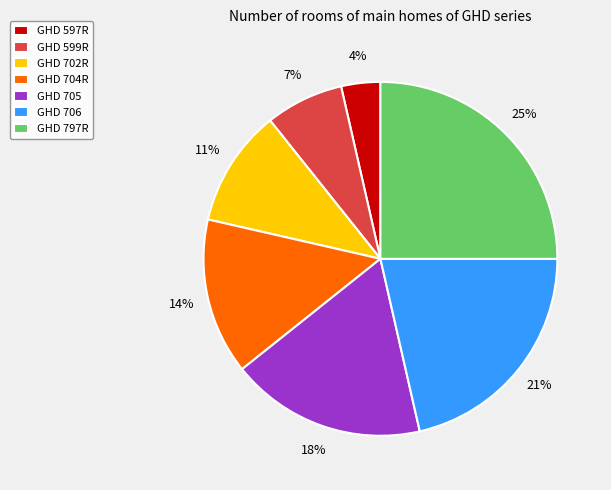

Between GHD 797R and GHD 597R, which is larger?

GHD 797R